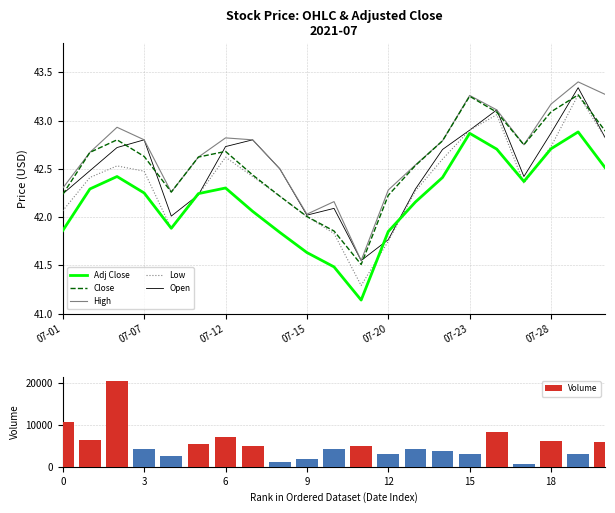

What is the average value of the Volume series?

5317